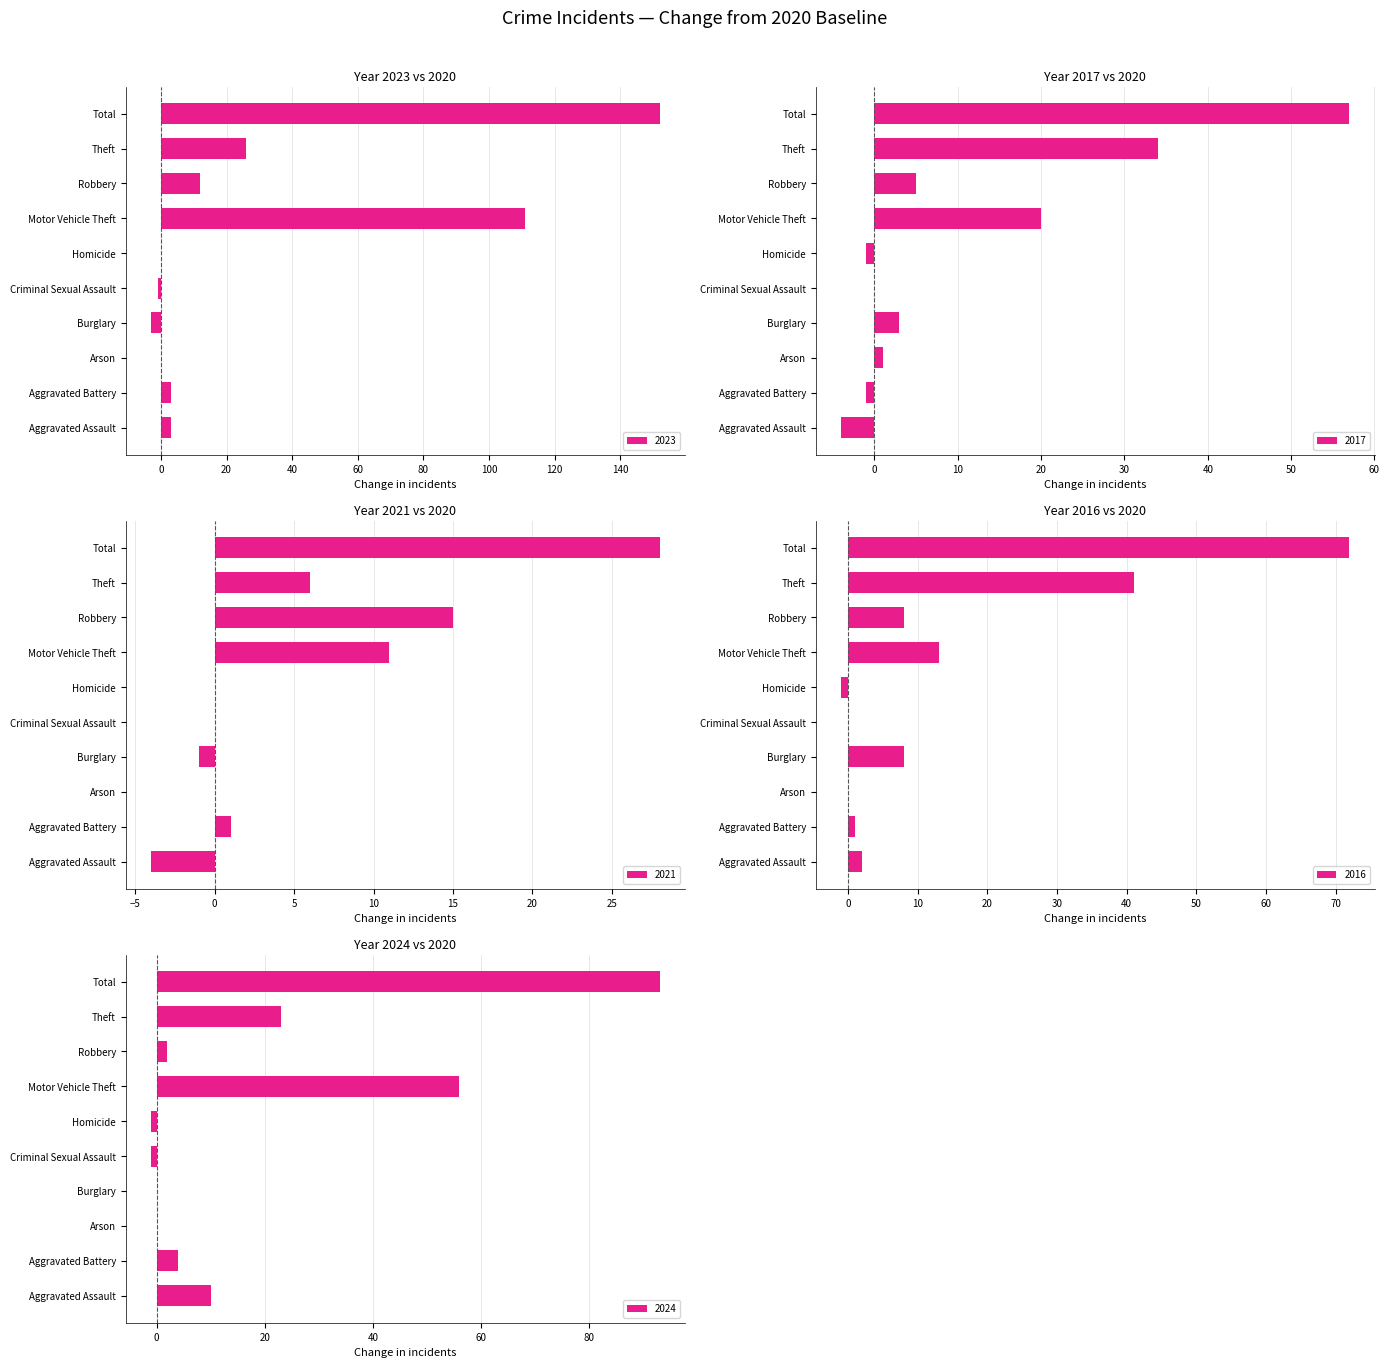

What is the sum of the 2016 values at Homicide and Aggravated Battery?

0